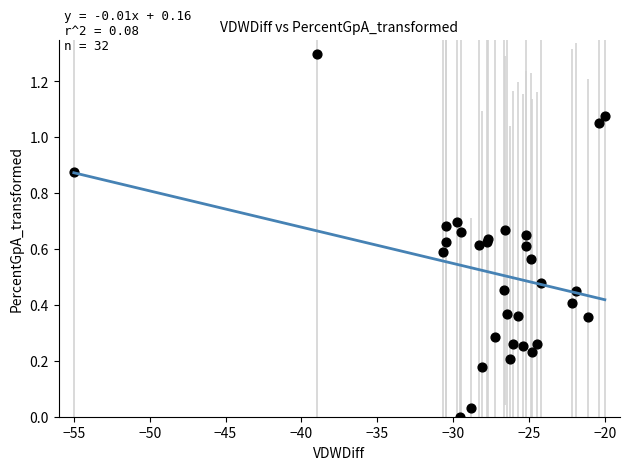

What is the range of X values (max minus min)?

35.0